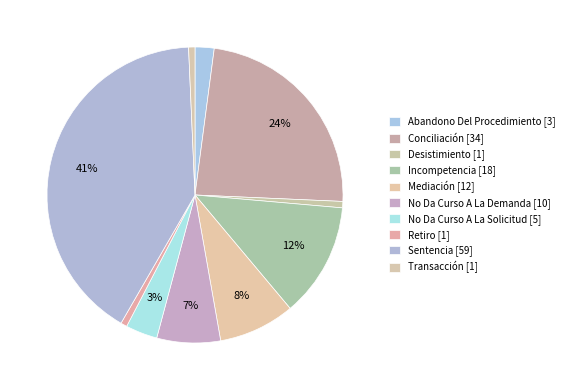

What percentage is the Incompetencia slice, to the nearest percent?

12%